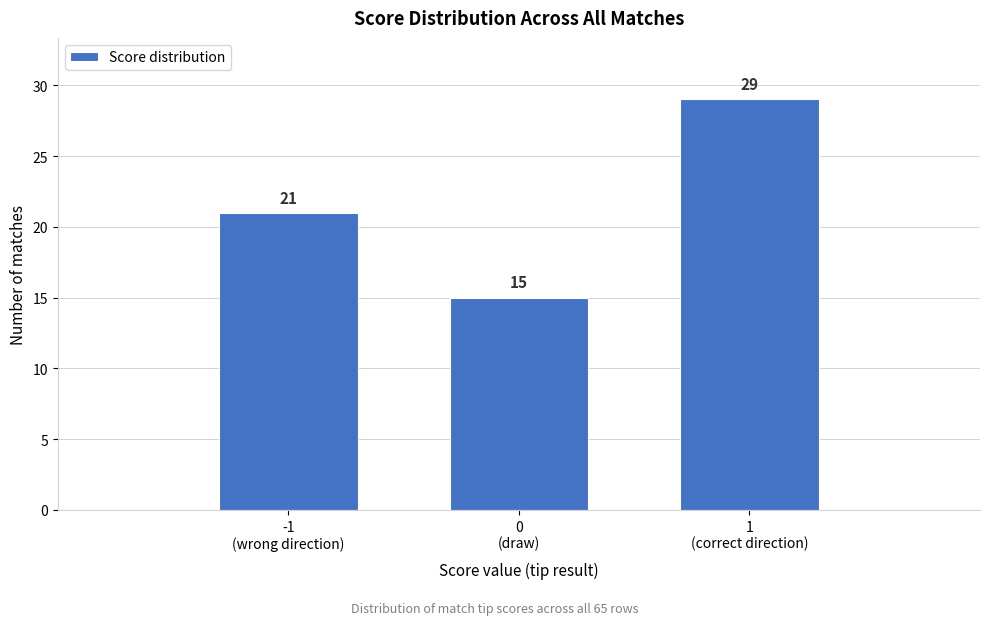

Reading left to right, what are all the values shown in this chart?

21	15	29